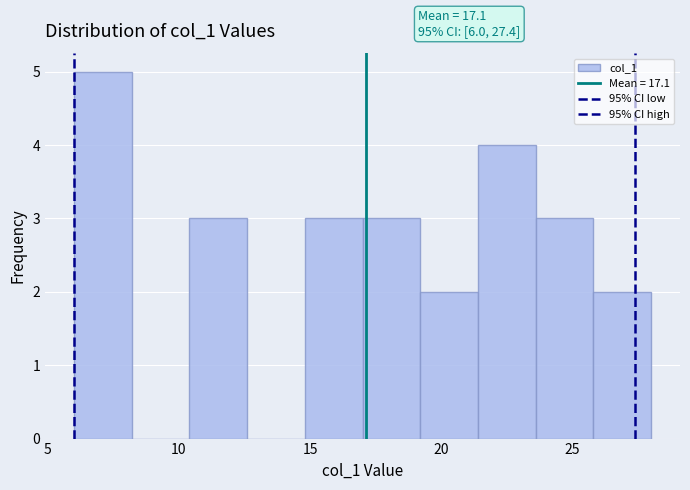

Which range on the x-axis has the tallest bar?

6.0 to 8.2